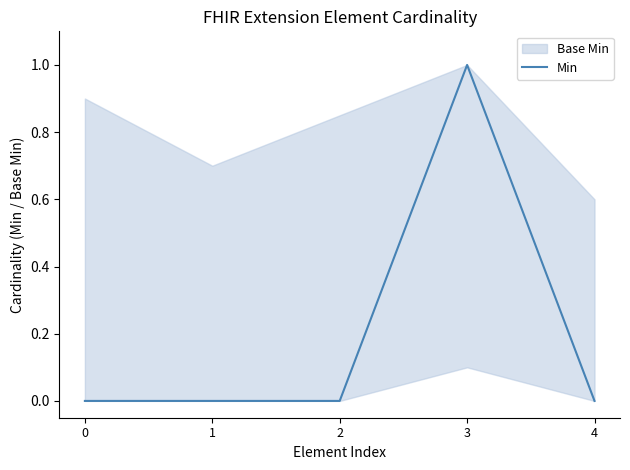

What is the approximate value at 3?

1